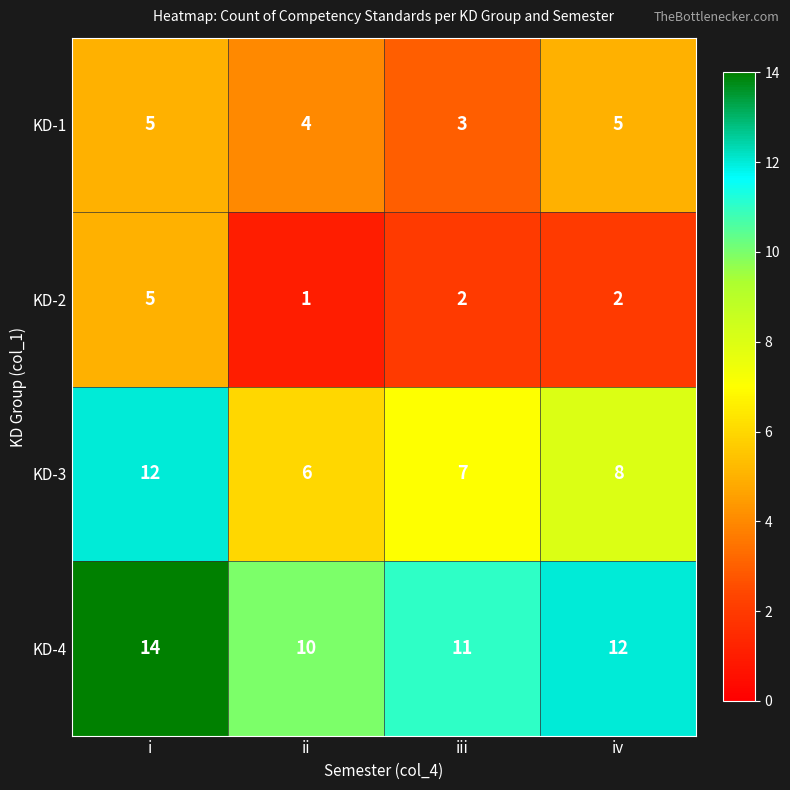

How many values in the KD-2 series are below 2?

1